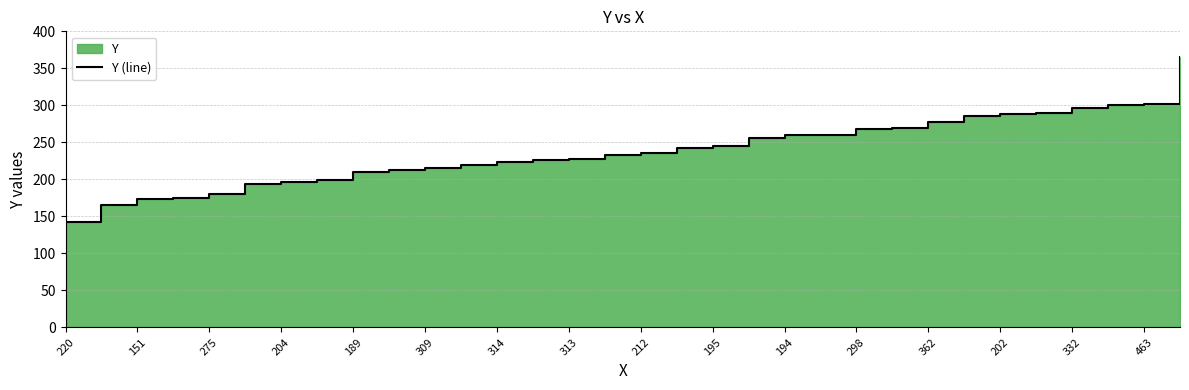

What is the difference between the values at 298 and 313?

41